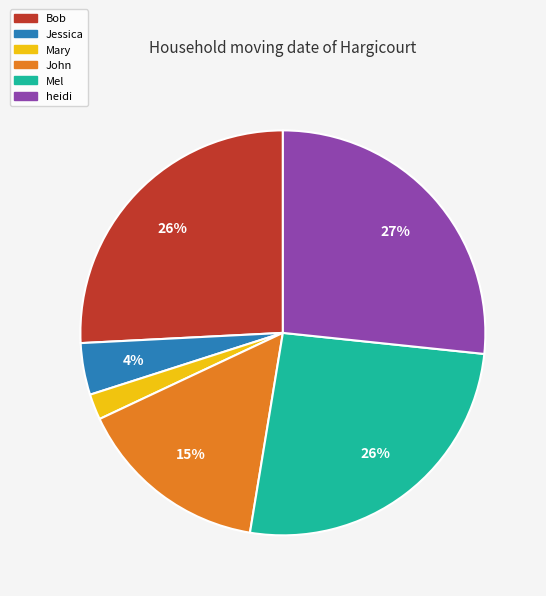

Is there any slice that represents more than half of the pie?

No